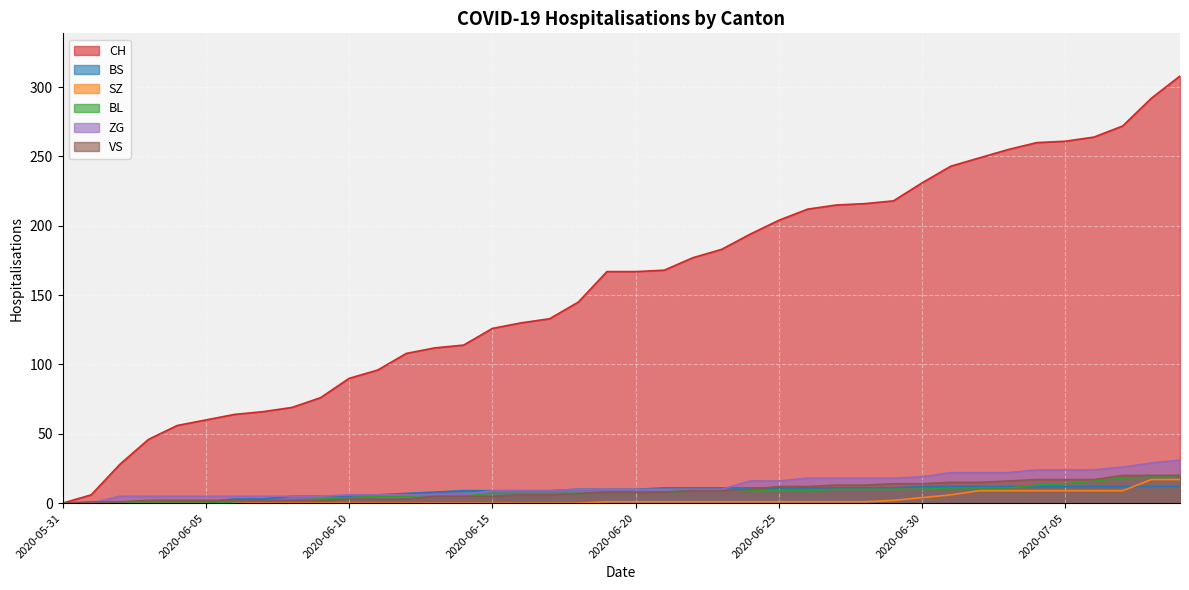

How many lines are shown in the chart?

6